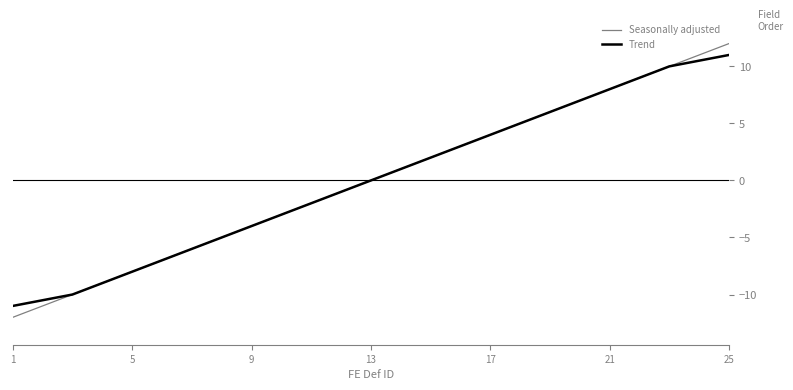

What is the minimum value shown in the chart?

-12.0